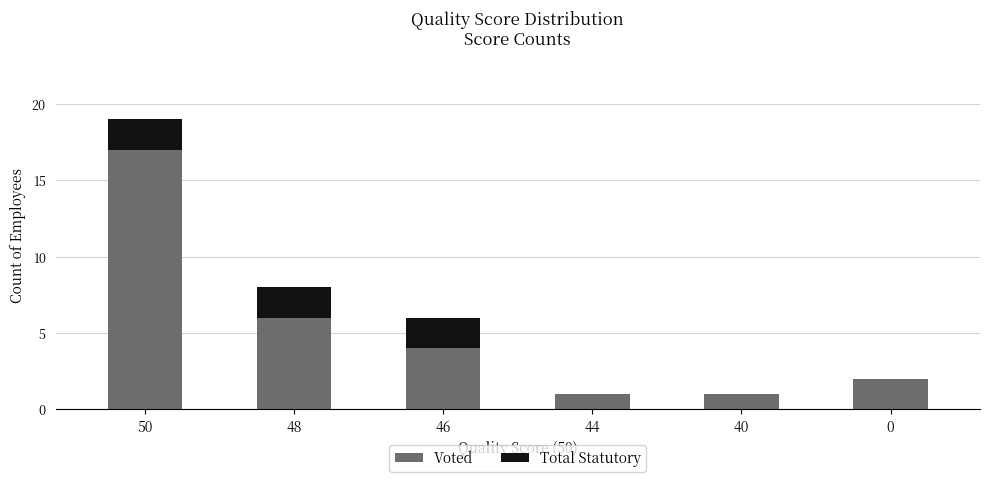

At which category is the sum across all series the highest?

50